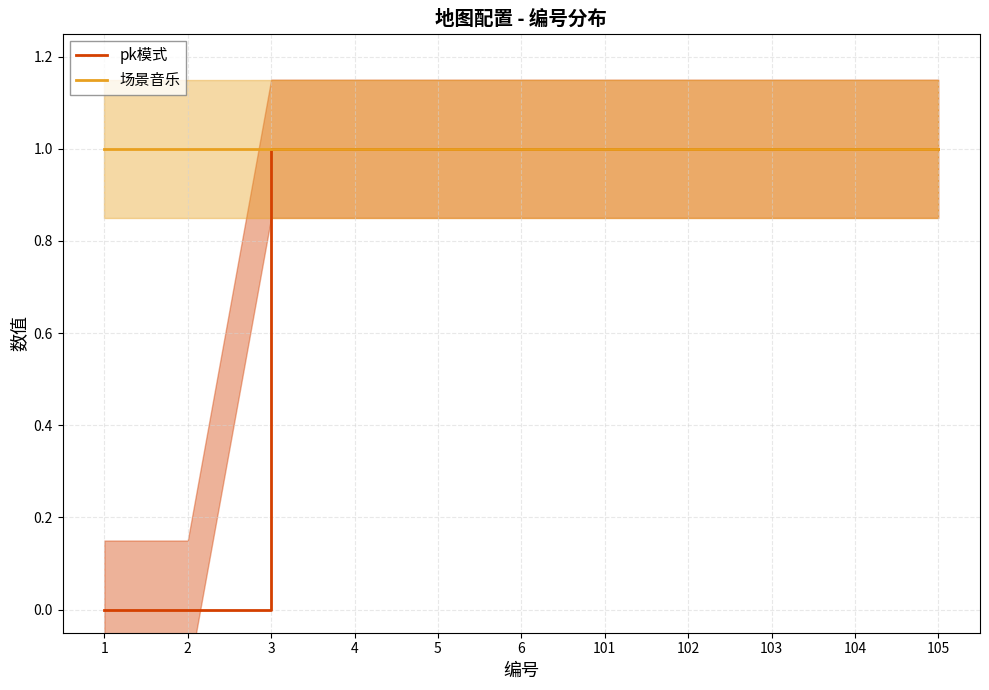

List the series in order of their overall mean, highest first.

场景音乐, pk模式